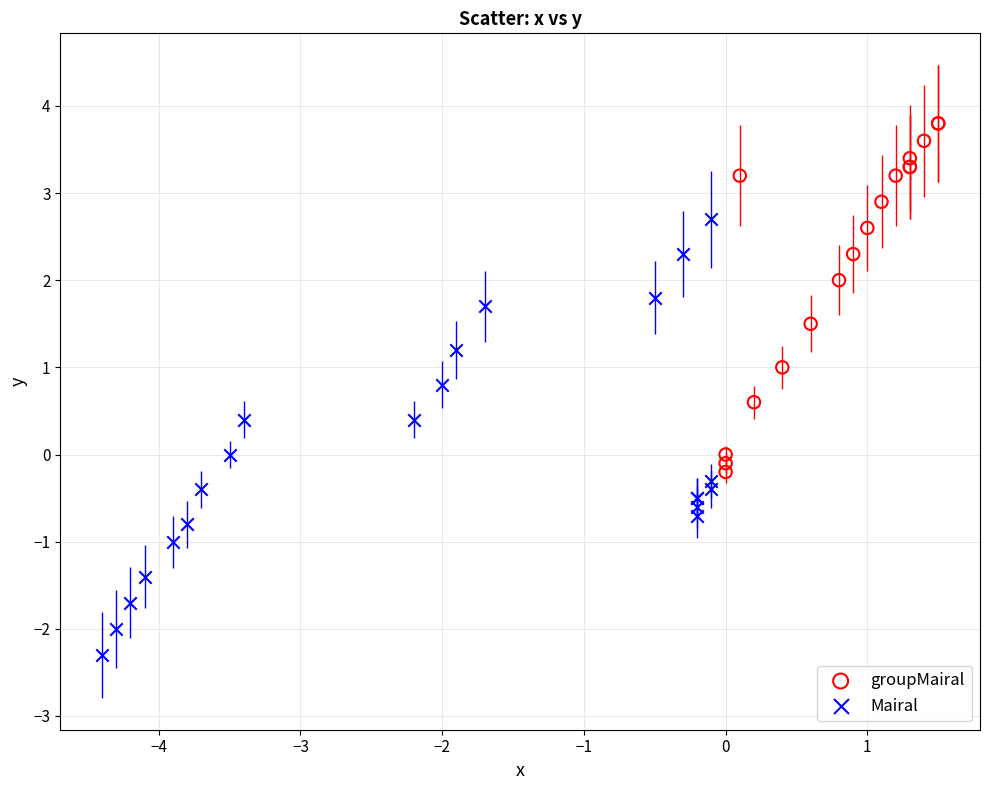

Which series reaches the maximum Y coordinate?

groupMairal